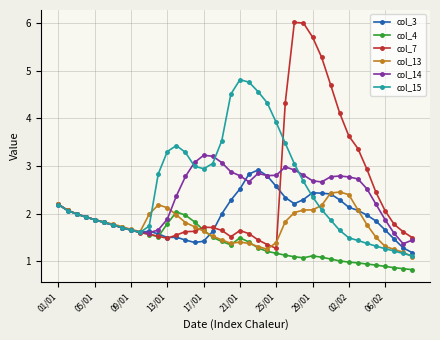

What is the difference between the second highest and second lowest values in the col_3 series?

1.5